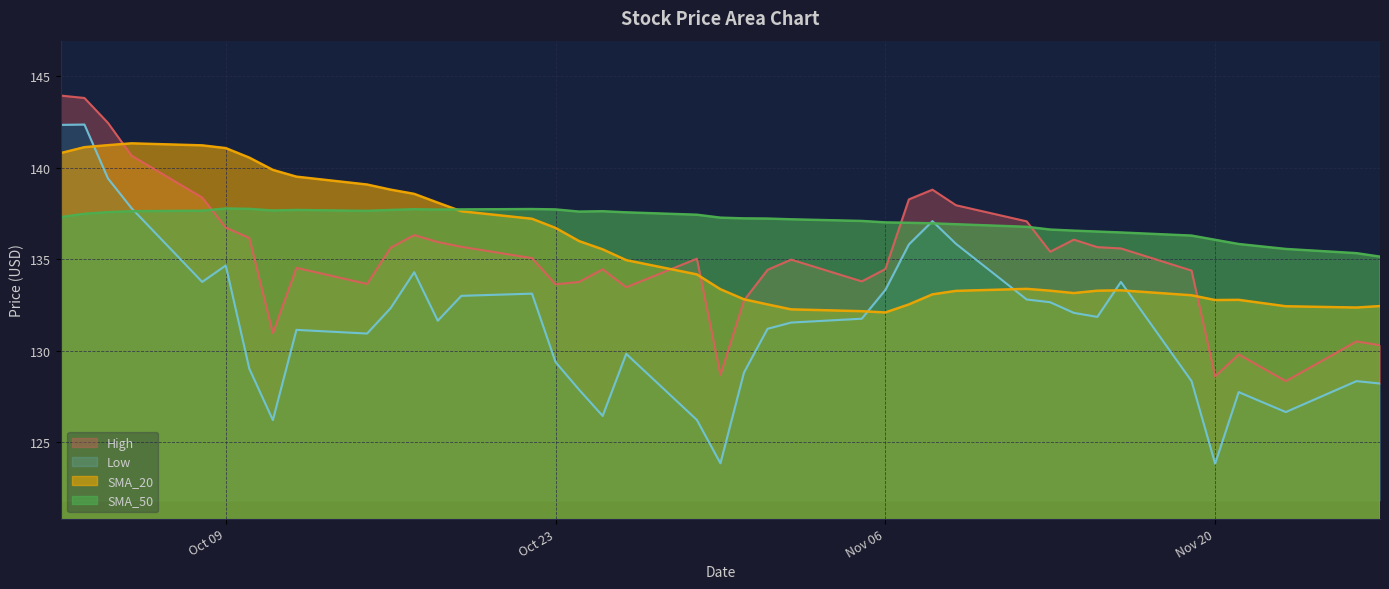

List the series in order of their peak value, highest first.

High, Low, SMA_20, SMA_50